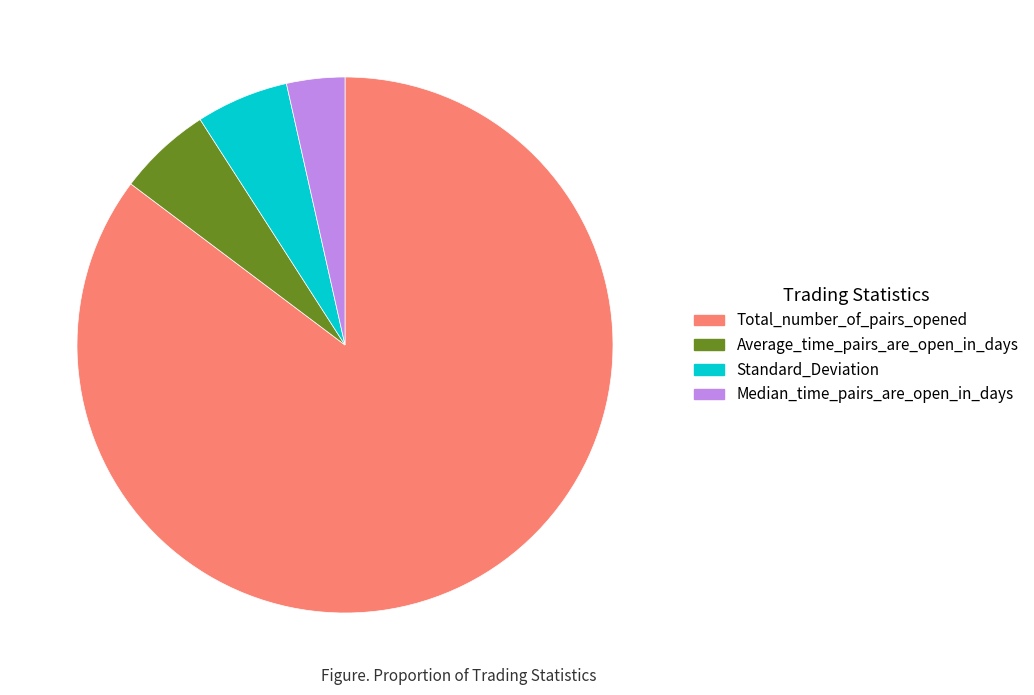

Is Total_number_of_pairs_opened the majority of the pie?

Yes